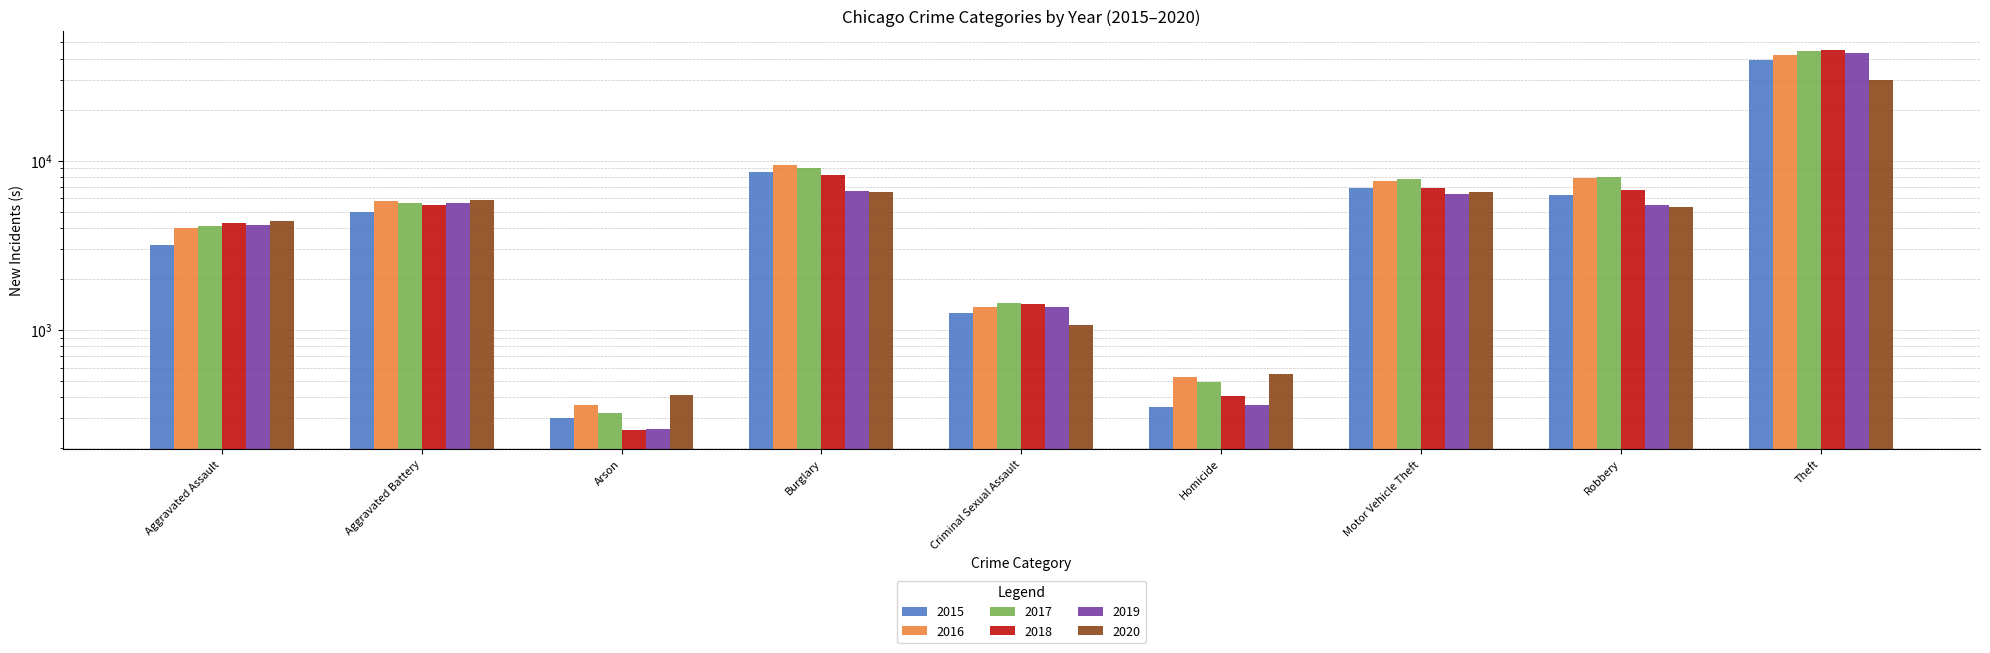

Reading left to right, what are all the values shown in this chart?

2015: 3175	4989	304	8573	1253	352	6923	6253	39517
2016: 4018	5782	362	9476	1363	528	7573	7954	42259
2017: 4089	5624	324	9077	1434	493	7841	7989	44403
2018: 4277	5480	257	8204	1421	409	6888	6745	45204
2019: 4178	5614	259	6641	1372	360	6362	5489	43519
2020: 4398	5877	412	6574	1067	552	6564	5337	29923